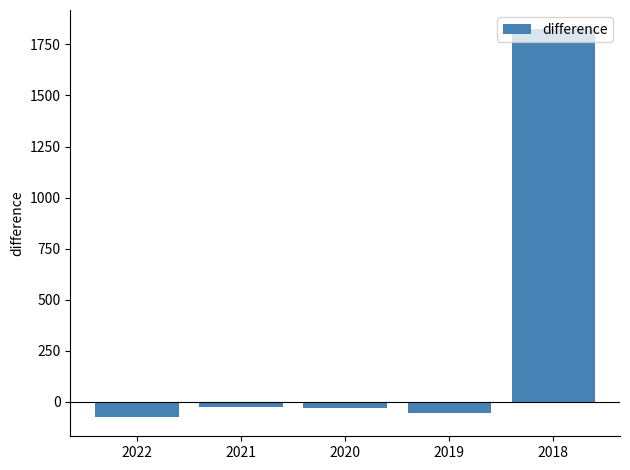

Read the value at 2018.

1823.5